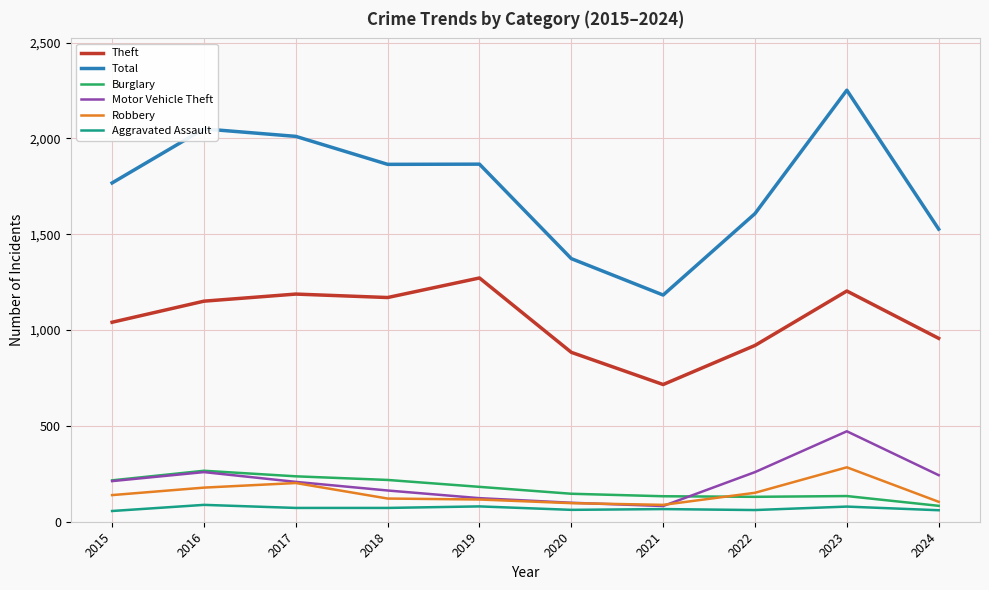

Which series has the largest total across all categories?

Total